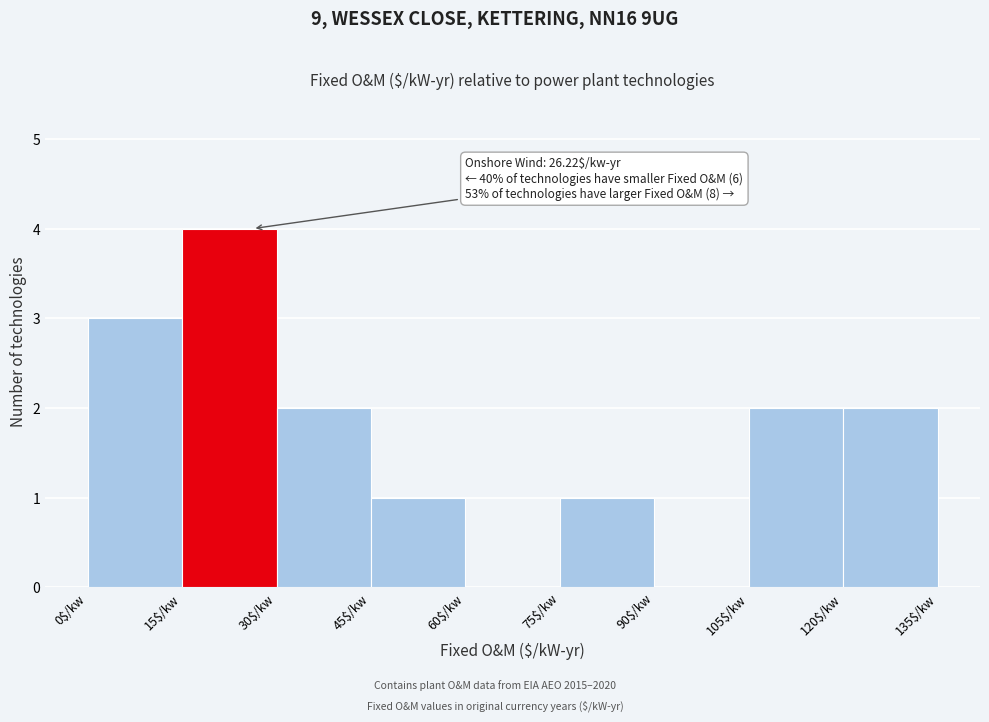

Over which range of the x-axis is the bar tallest?

15 to 30